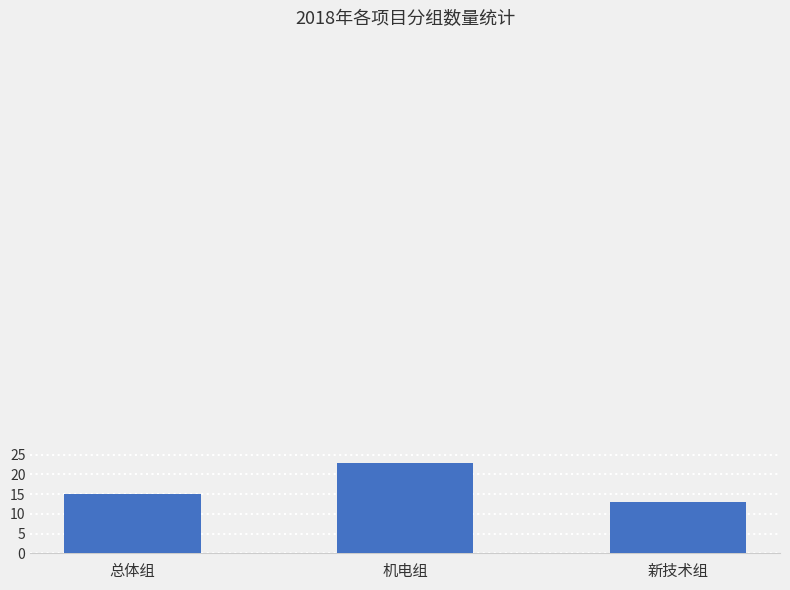

What is the ratio of the value at 机电组 to the value at 新技术组?

1.8